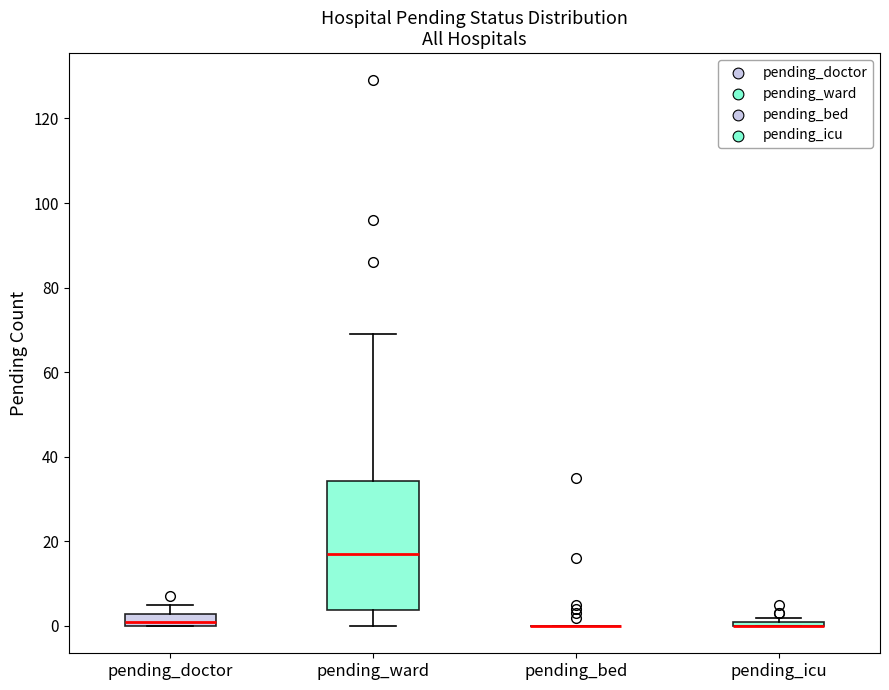

Comparing the boxes themselves (not the whiskers), which one is the tallest?

pending_ward